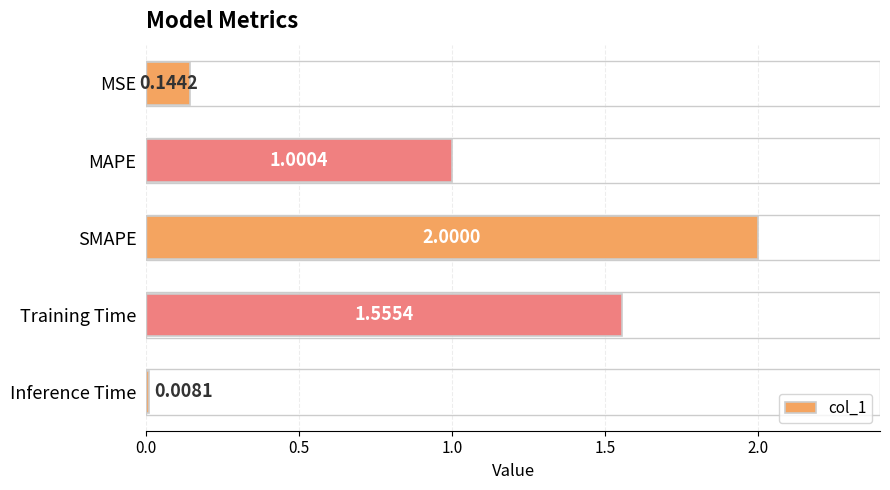

What is the average value?

0.9